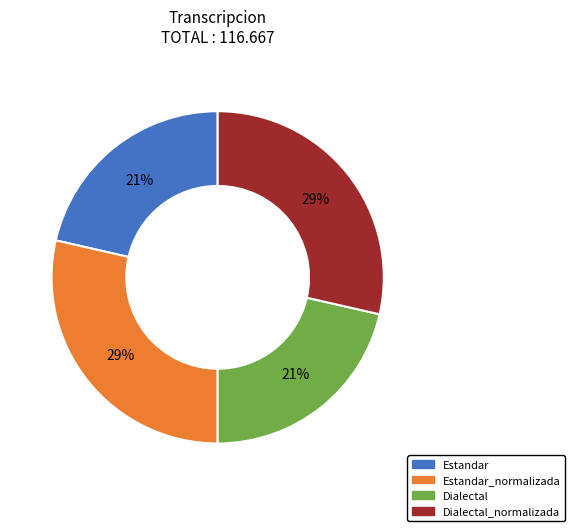

To the nearest percent, what is the average slice percentage?

25%